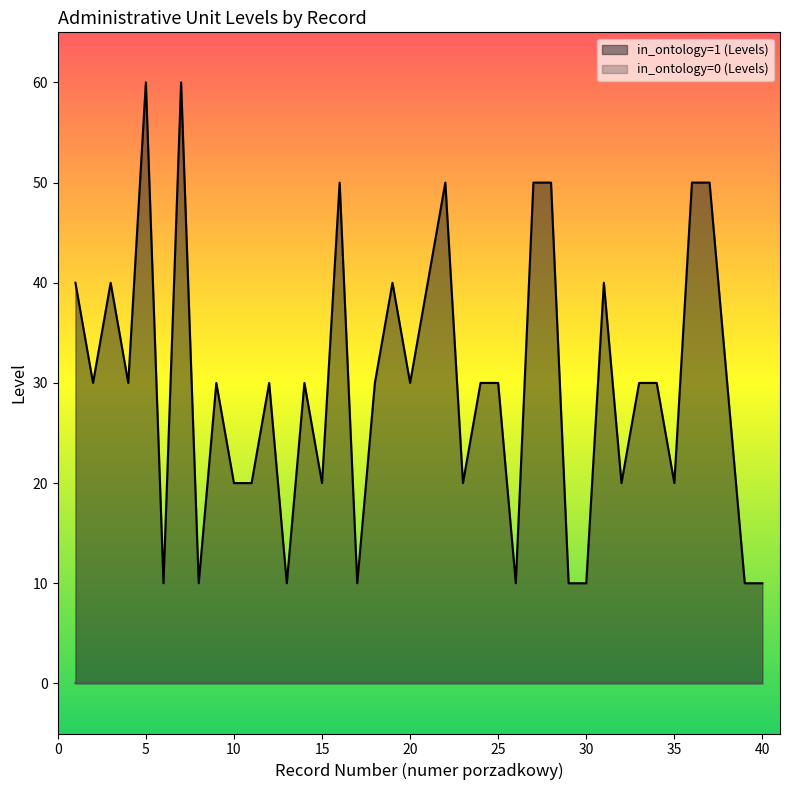

What is the difference between the maximum and minimum values in the in_ontology=1 (Levels) series?

50